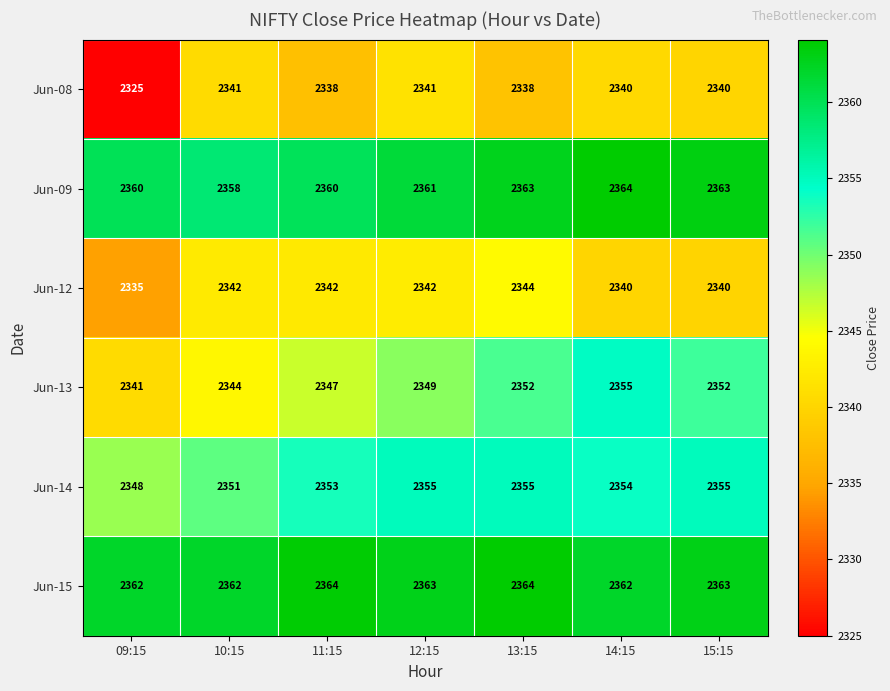

At which category does the chart reach its minimum across all series?

09:15